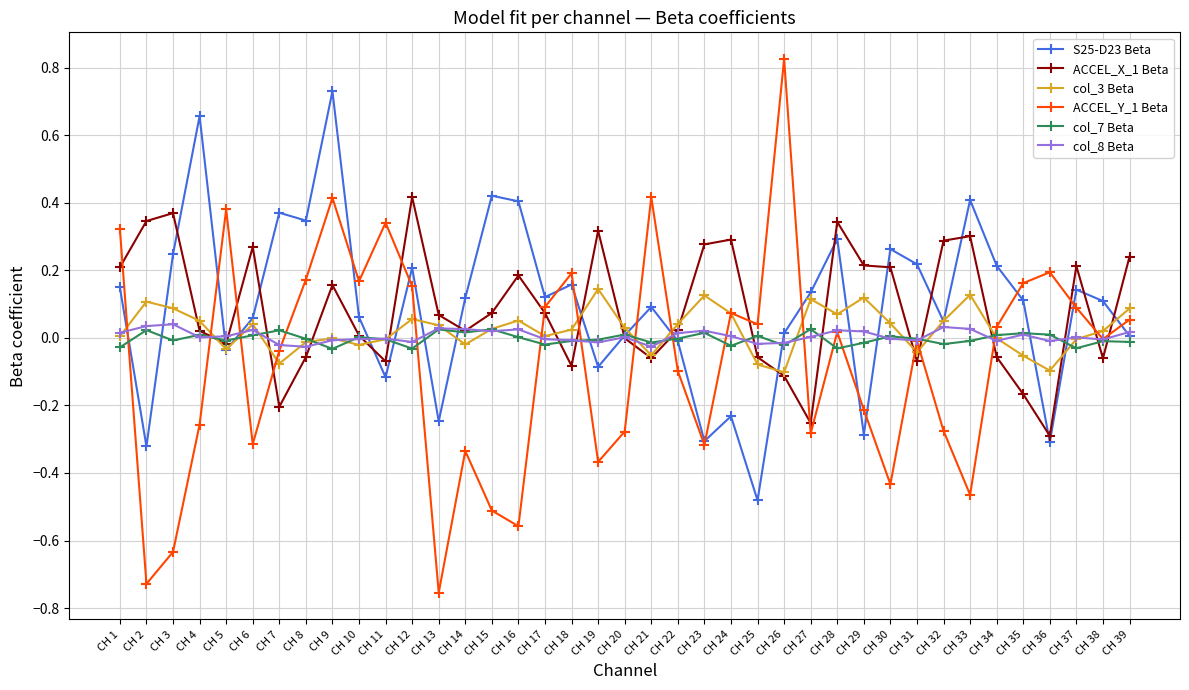

Is this an area chart (filled region under the line)?

No